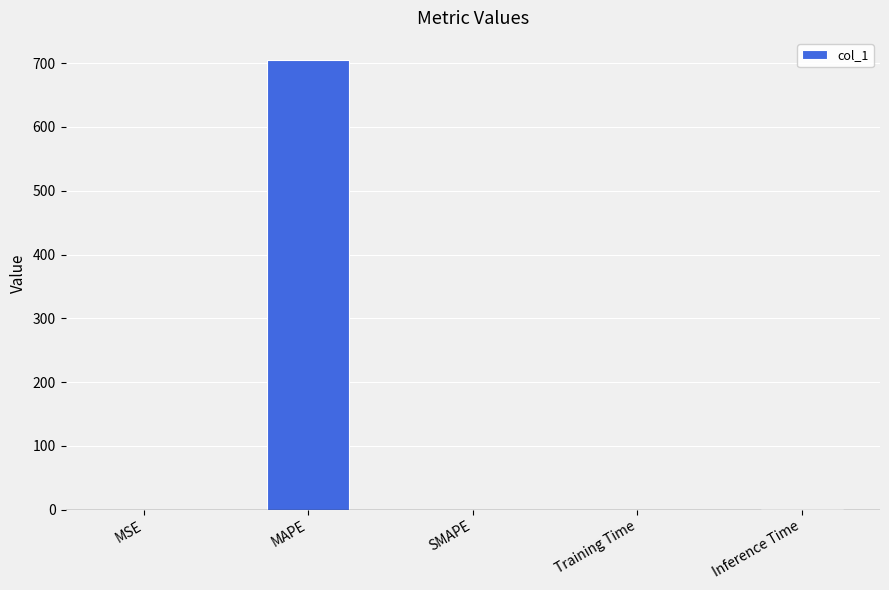

How many data points does each series have?

5